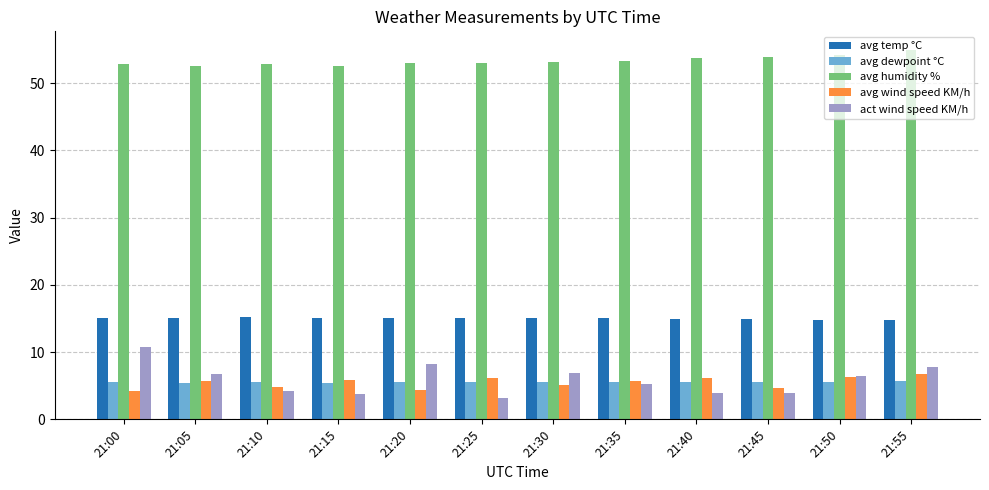

How many bars are there in total?

60